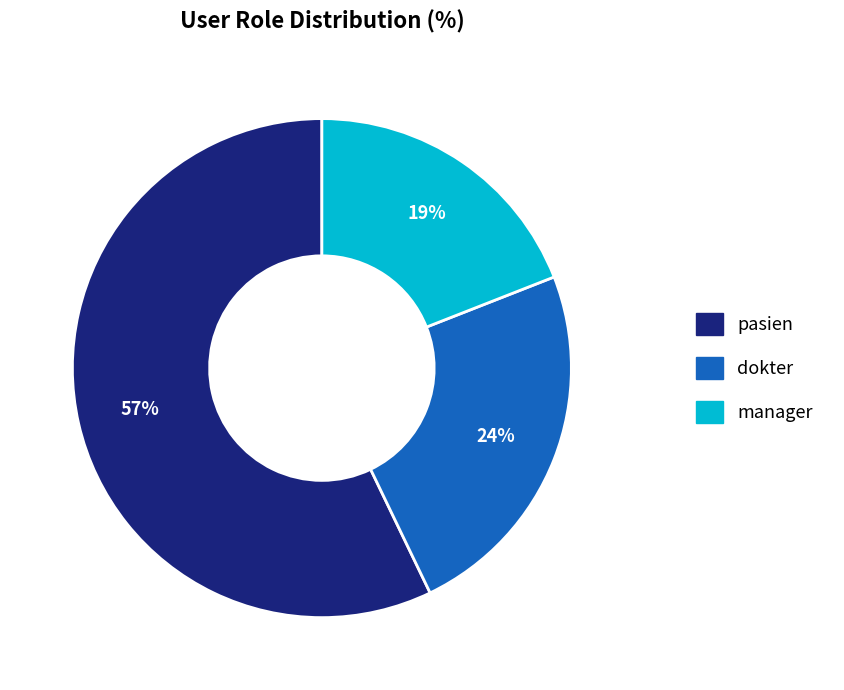

To the nearest percent, what is the average slice percentage?

33%